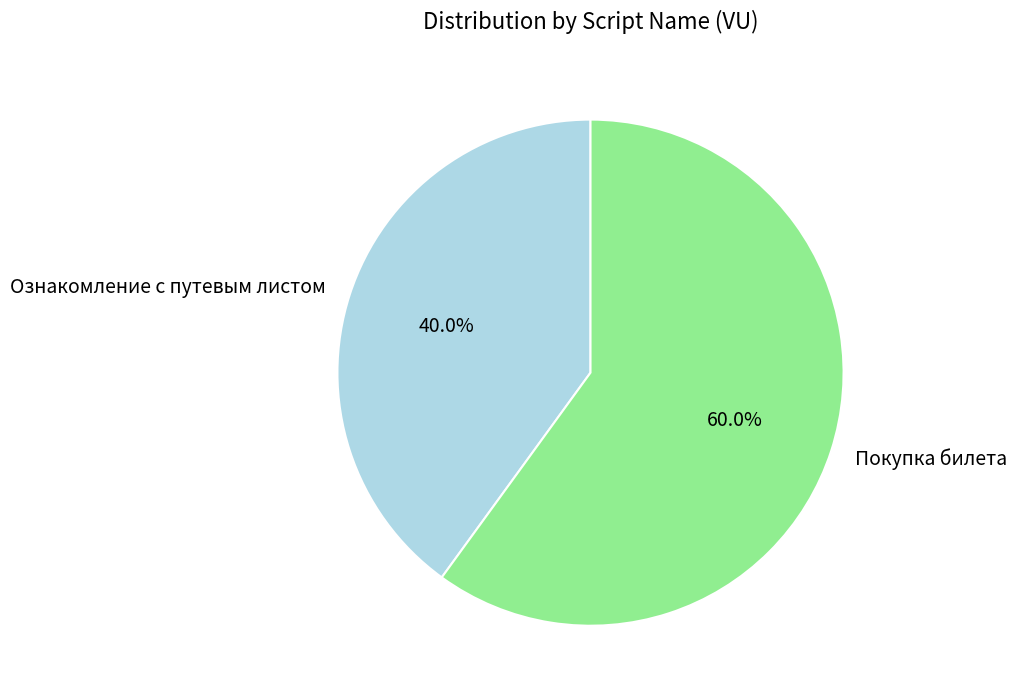

The Покупка билета slice represents 60% of the pie. True or false?

True